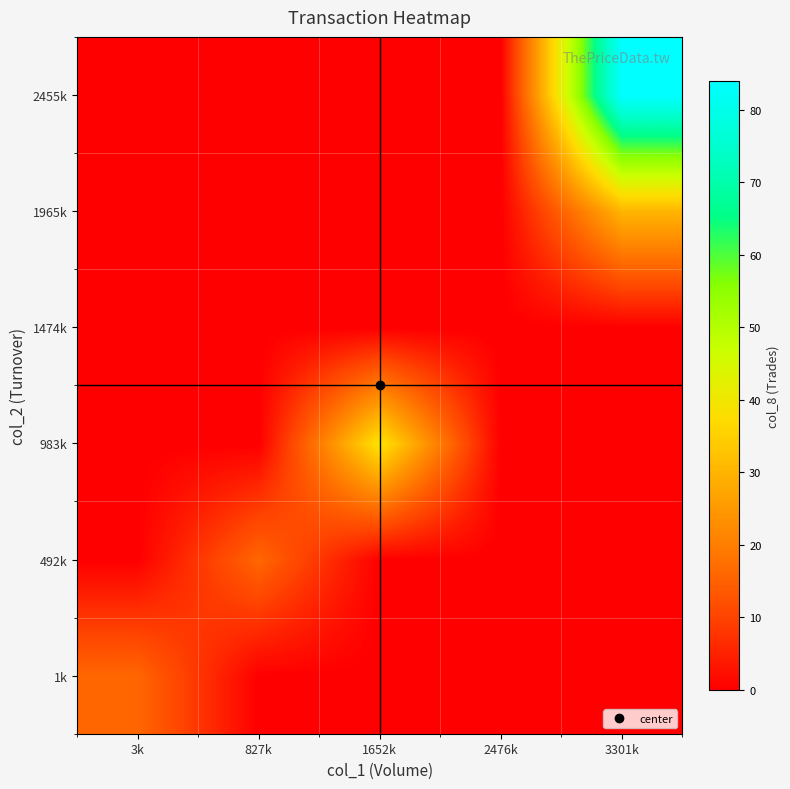

At which category is the sum across all series the highest?

3301k